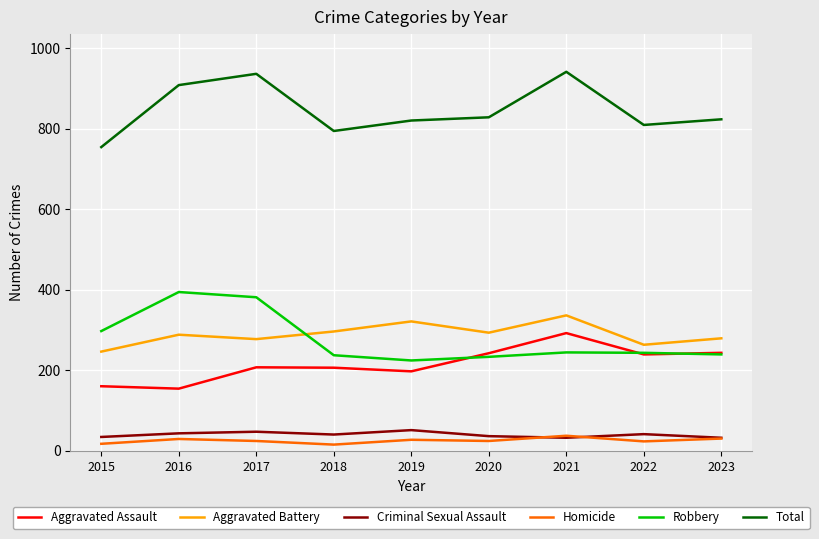

The Aggravated Battery series shows 263 at 2022. True or false?

True